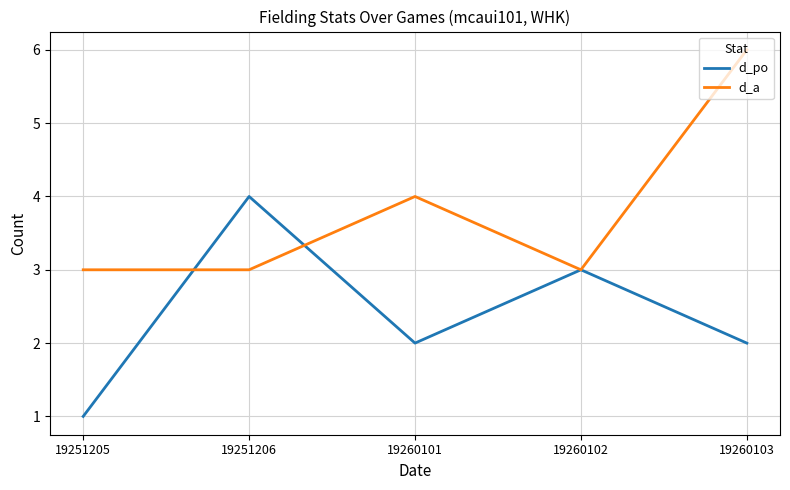

The d_a series shows 2 at 19251206. True or false?

False